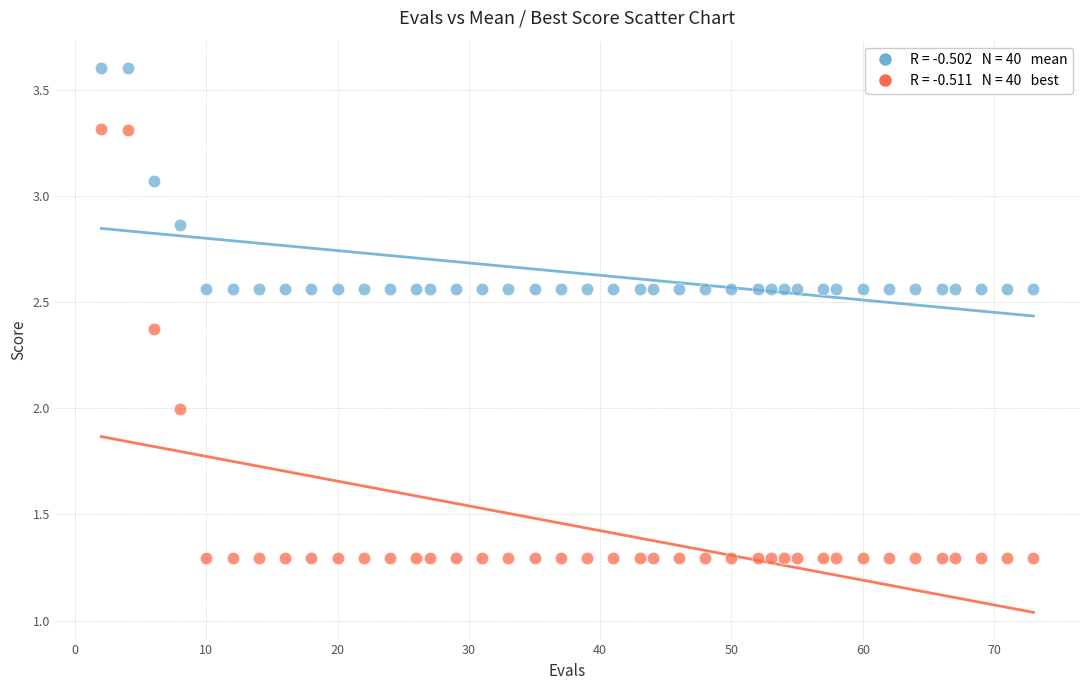

Across all data points, what is the range of Y values (max minus min)?

2.3